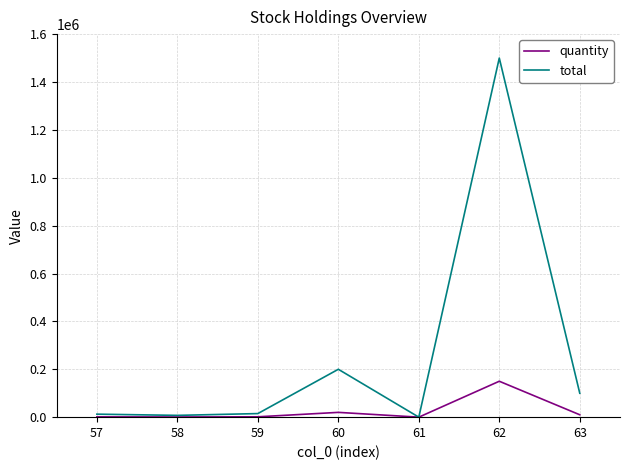

Rank the series by their average value, from lowest to highest.

quantity, total